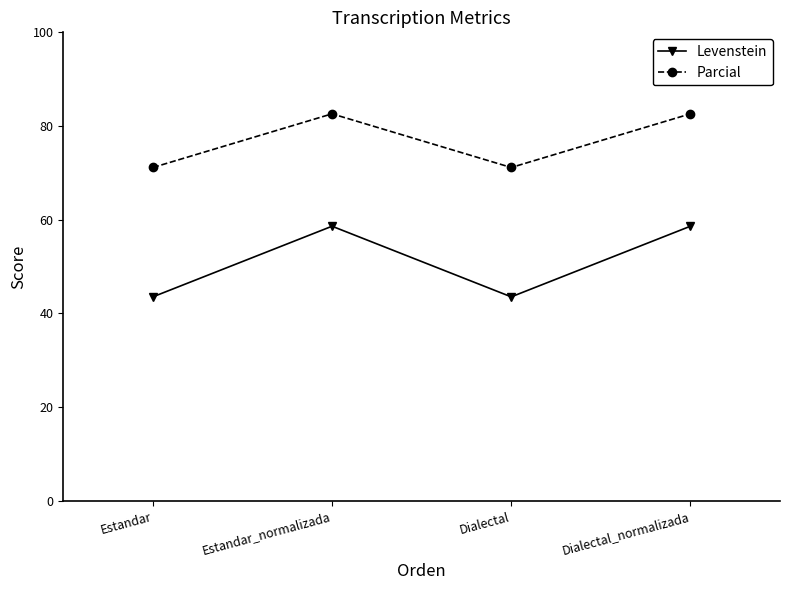

What is the label of the 3rd point from the right?

Estandar_normalizada